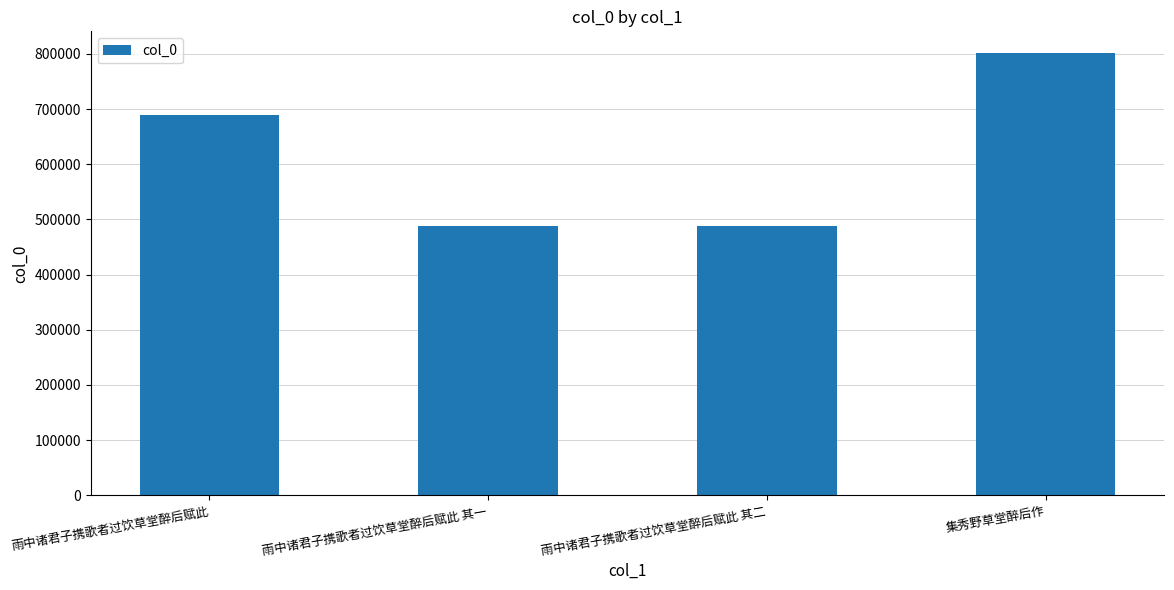

What value does the data have at 集秀野草堂醉后作?

800745